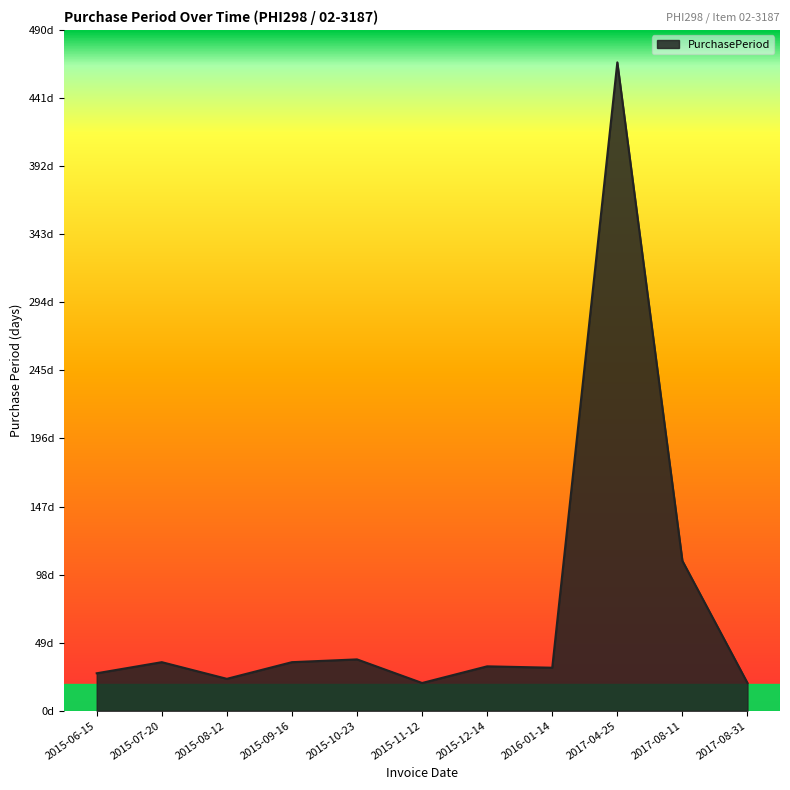

Where is the first local maximum?

2015-07-20